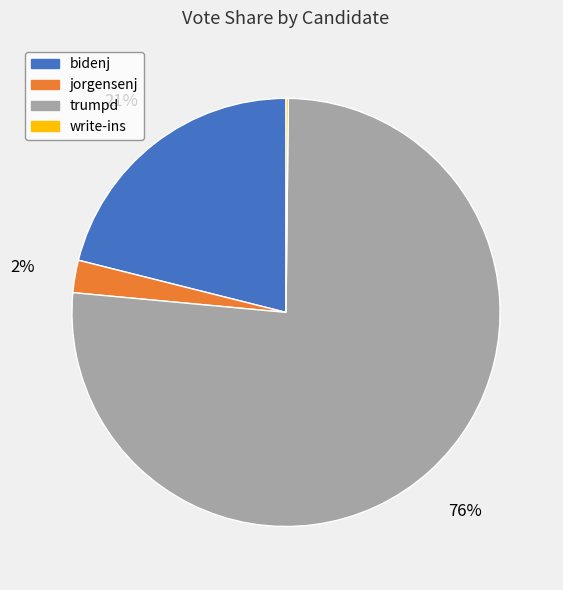

To the nearest percent, what portion does bidenj represent?

21%